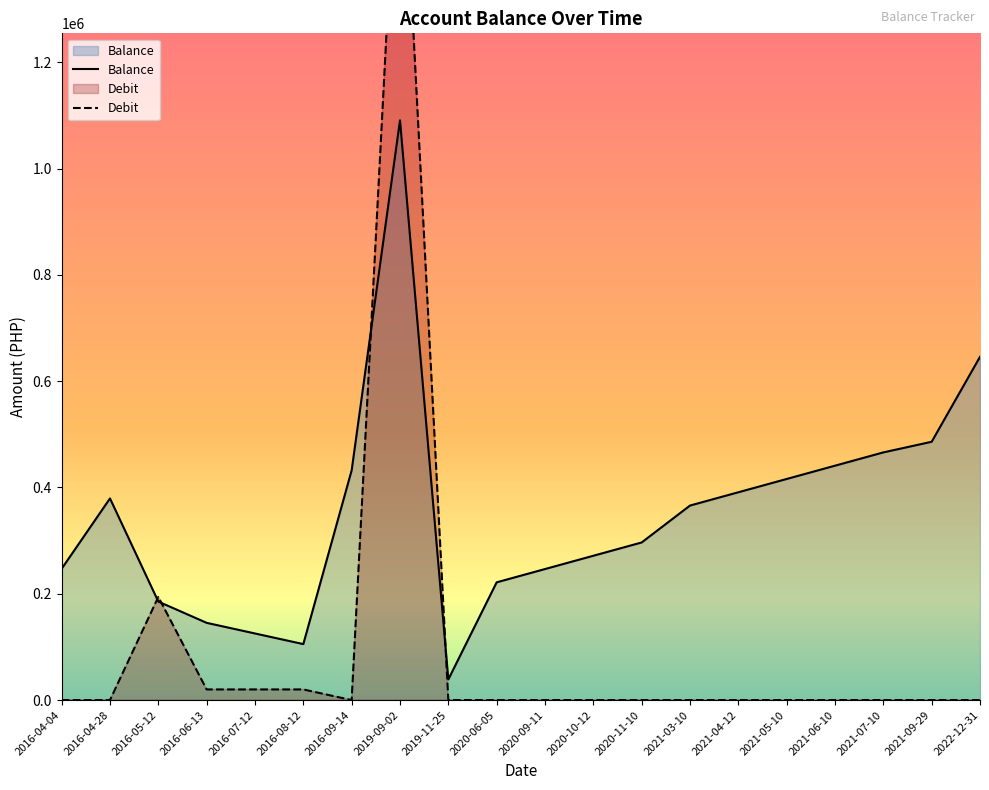

True or false: Debit and Balance cross at least once.

True